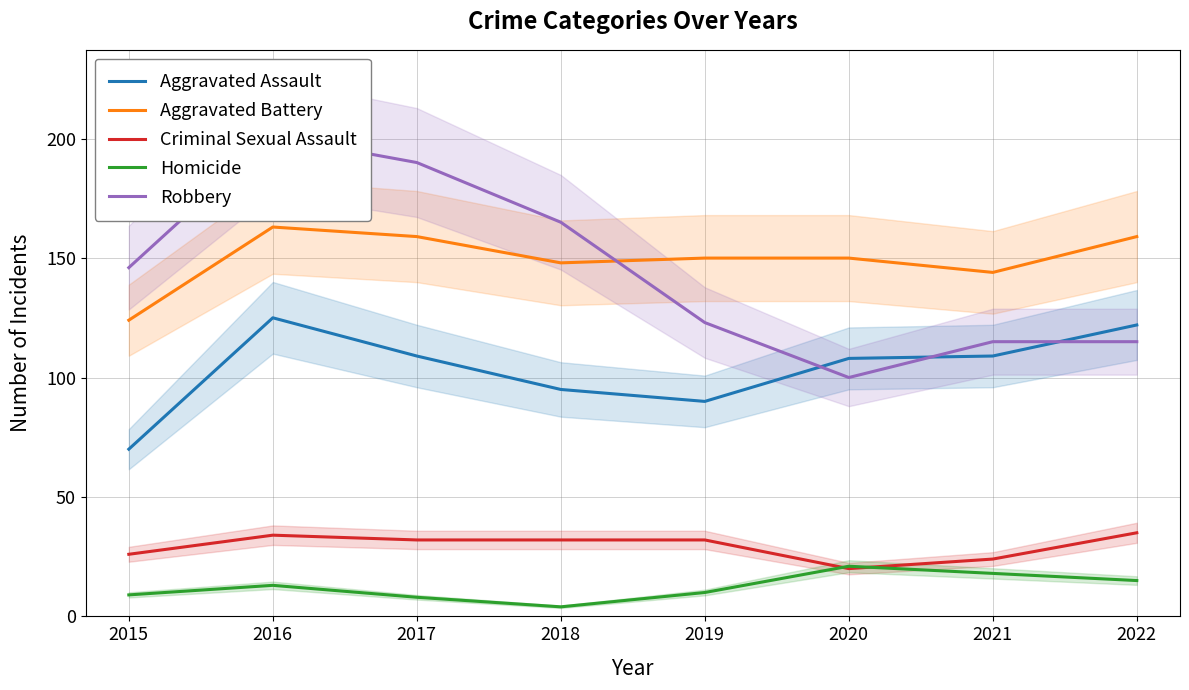

How many lines are shown in the chart?

5